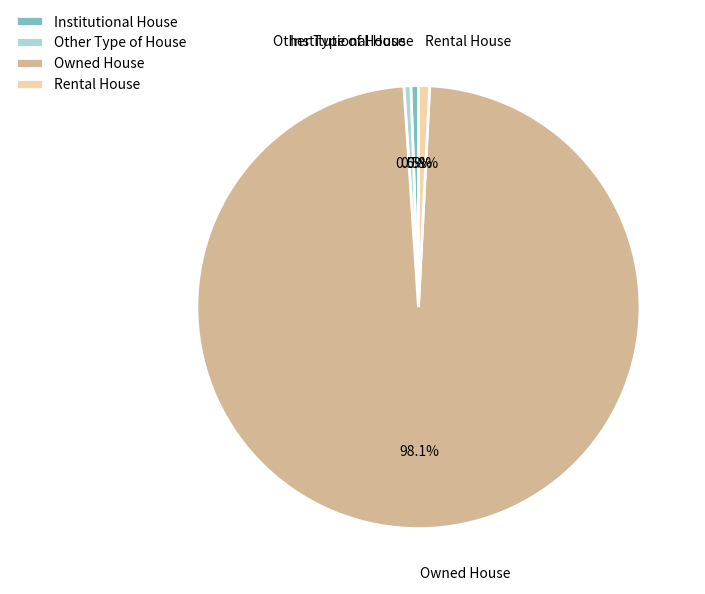

How much of the chart is everything except Institutional House?

99.5%